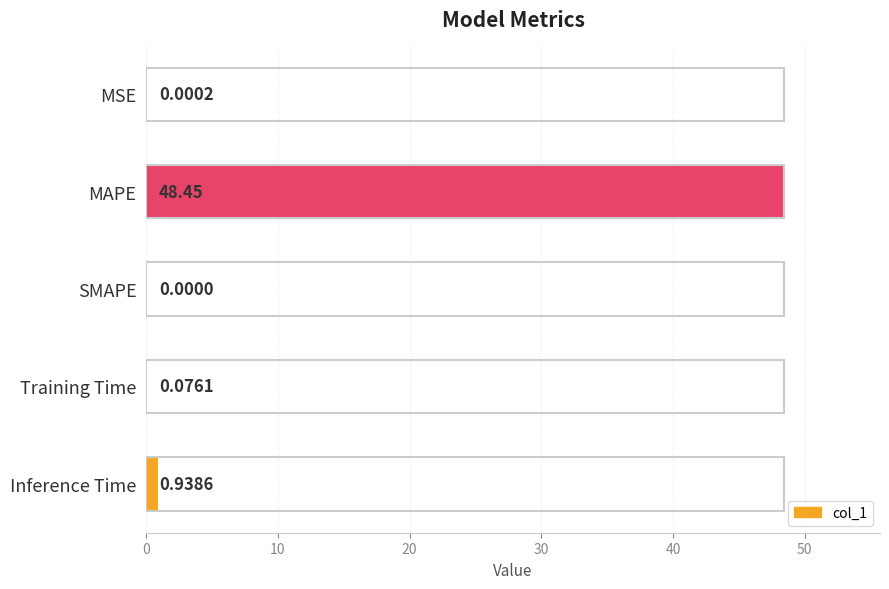

What is the sum of all values?

49.5